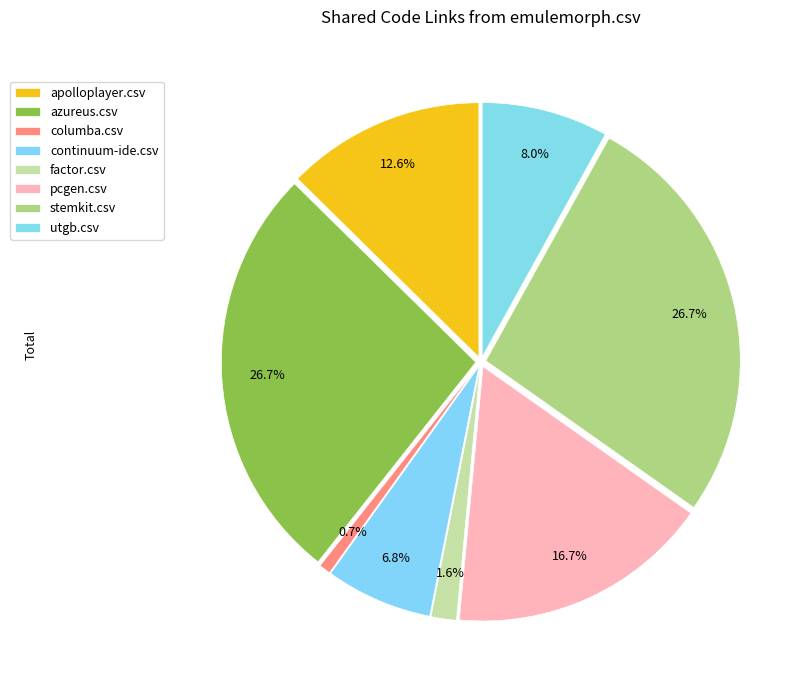

How many slices are in this pie chart?

8